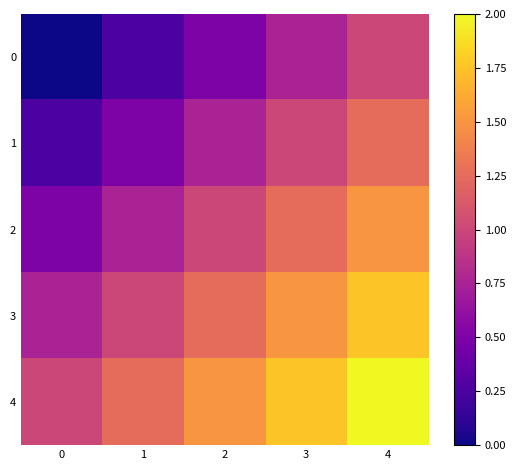

Which series has the largest total across all categories?

4